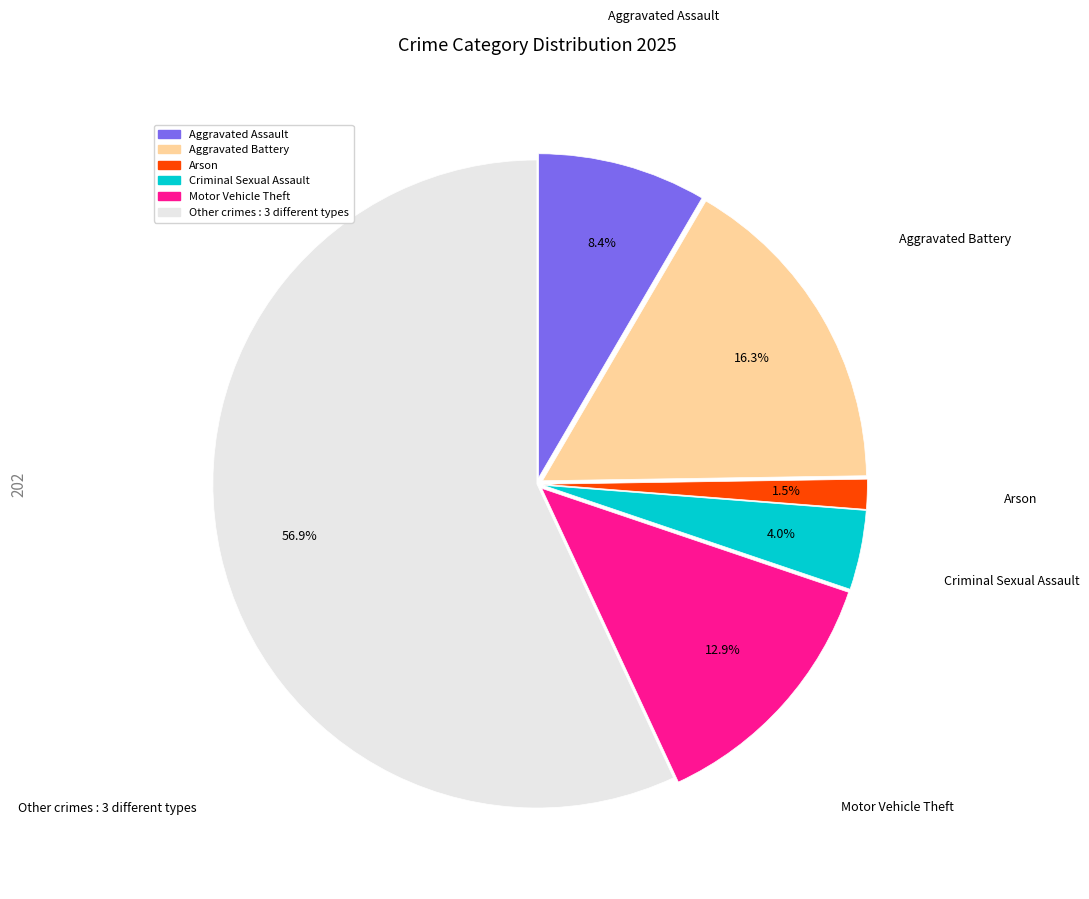

Is there any slice that represents more than half of the pie?

Yes